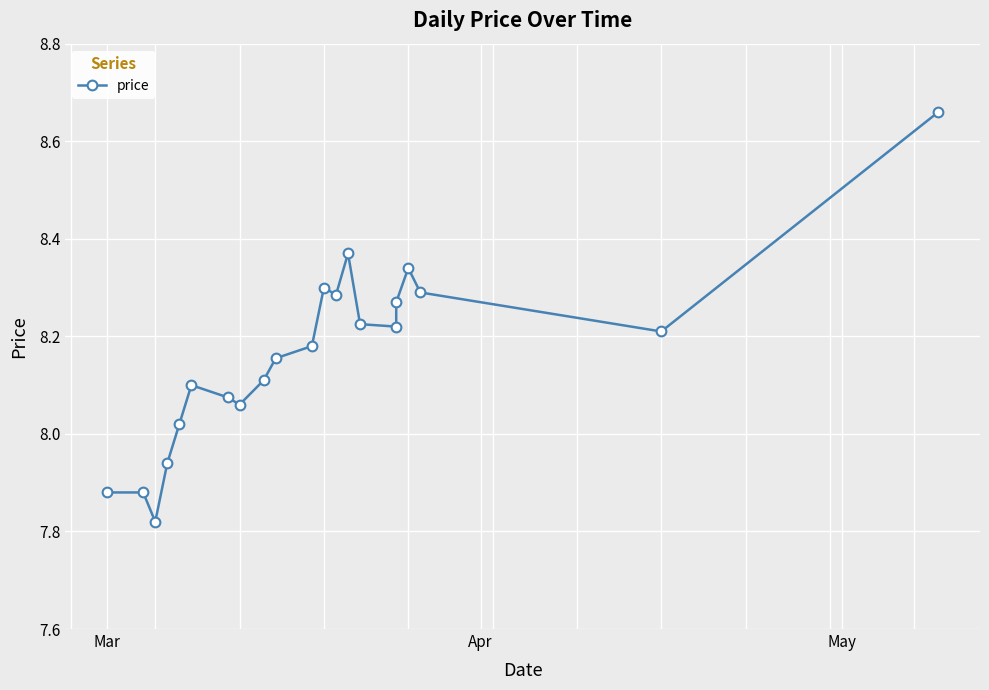

True or false: the data shows 12.2 at Mar.

False